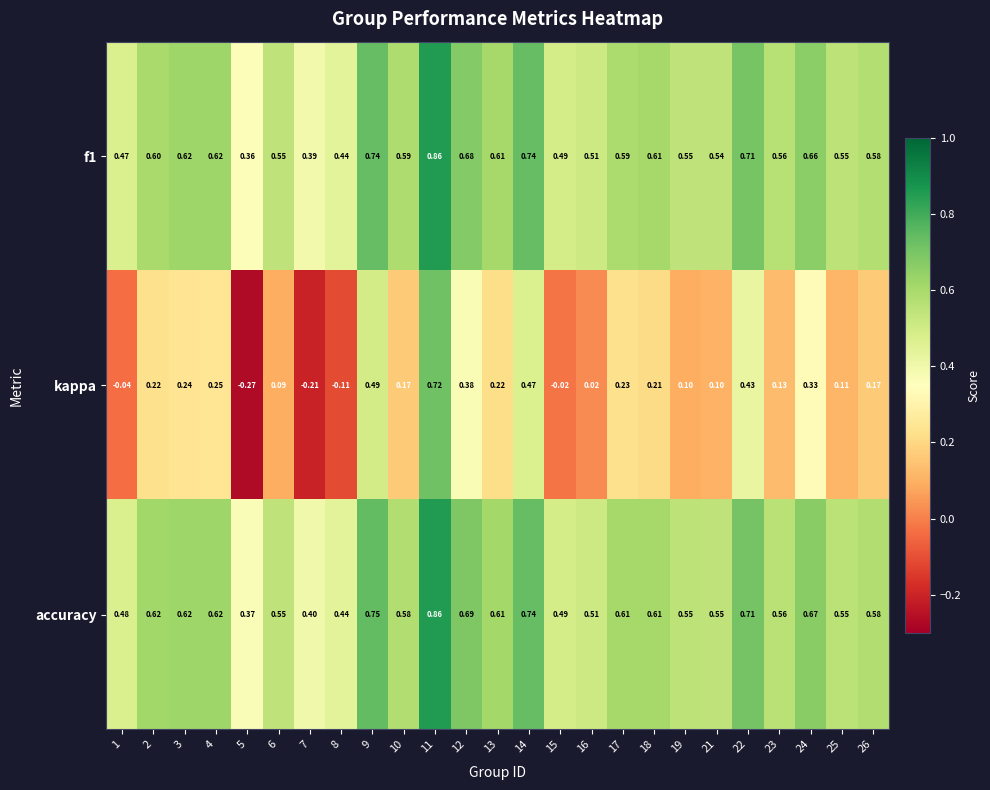

Which series has the widest spread of values?

kappa